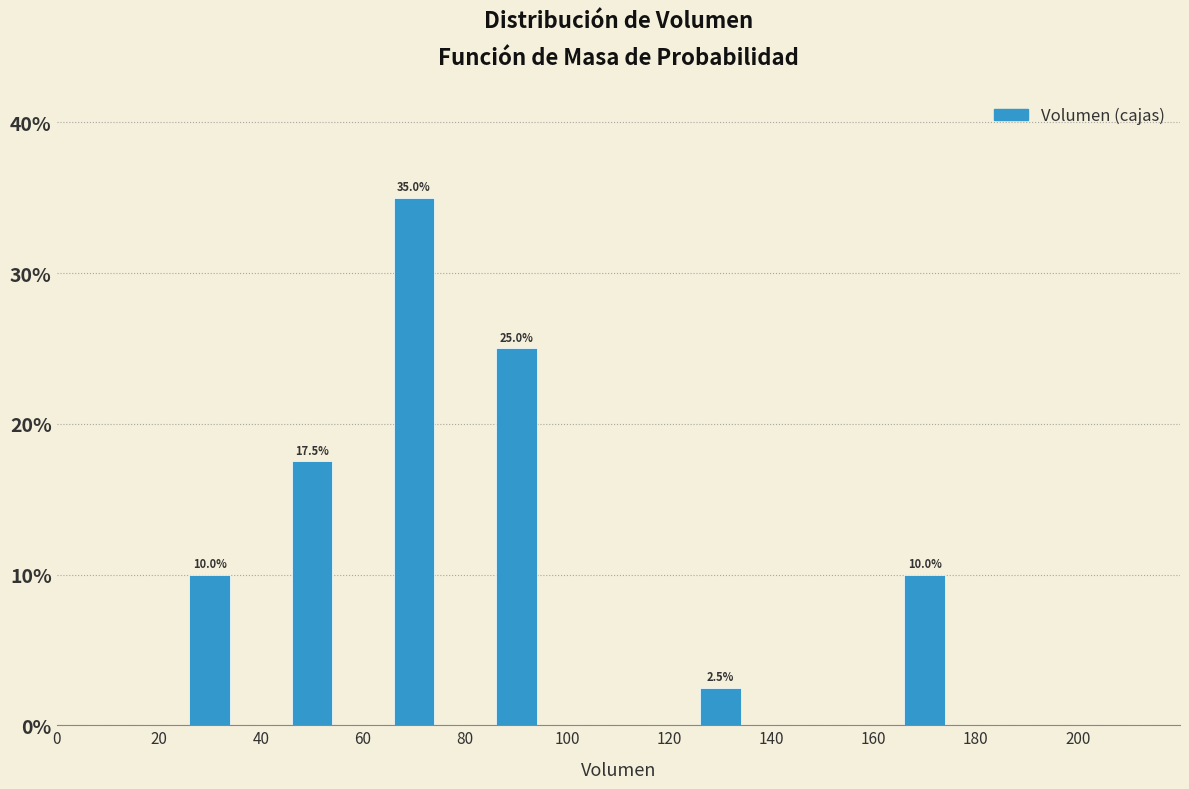

Over which range of the x-axis is the bar tallest?

60 to 80